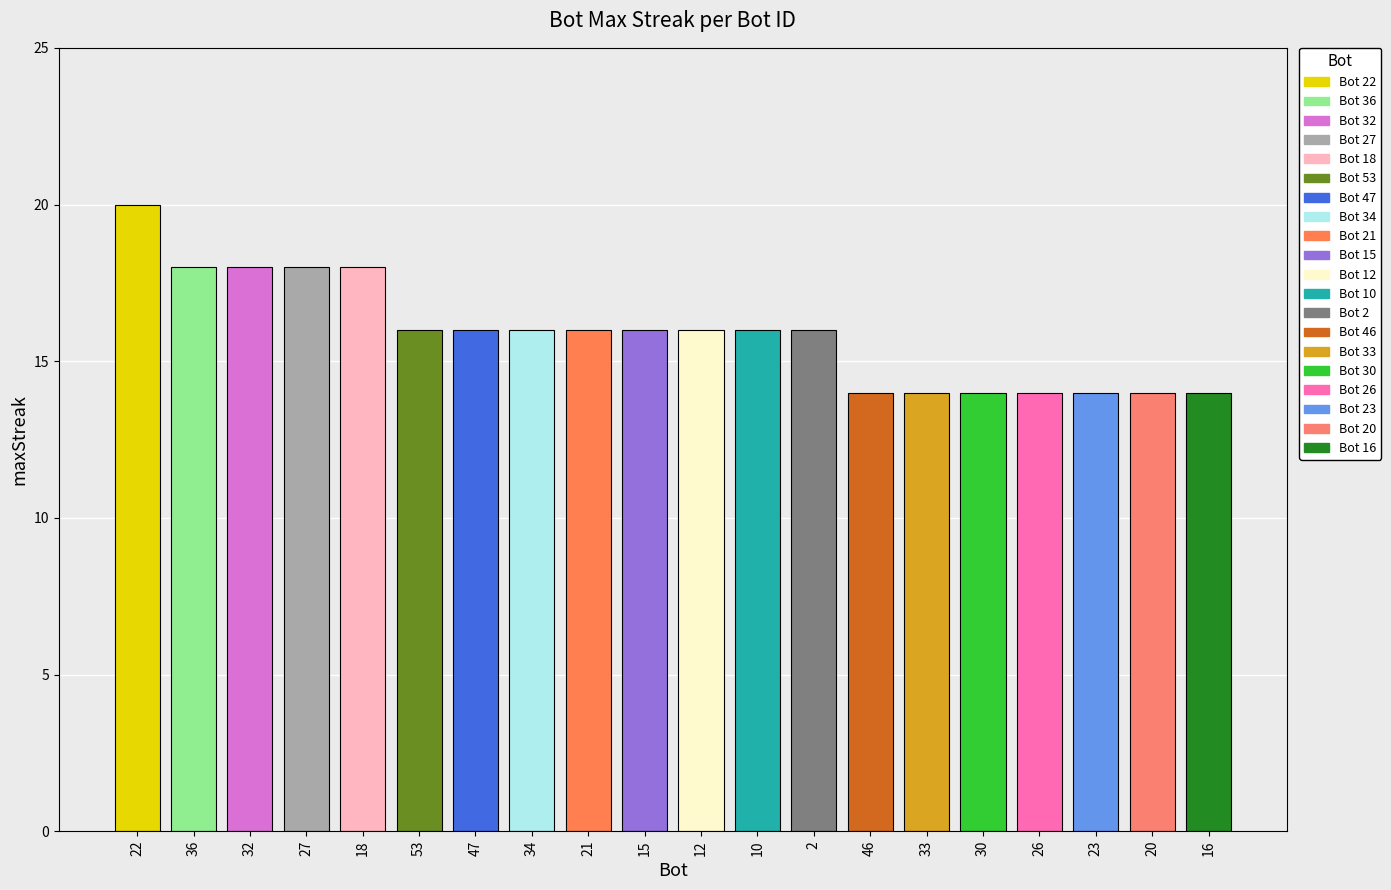

How many categories are shown in the chart?

20